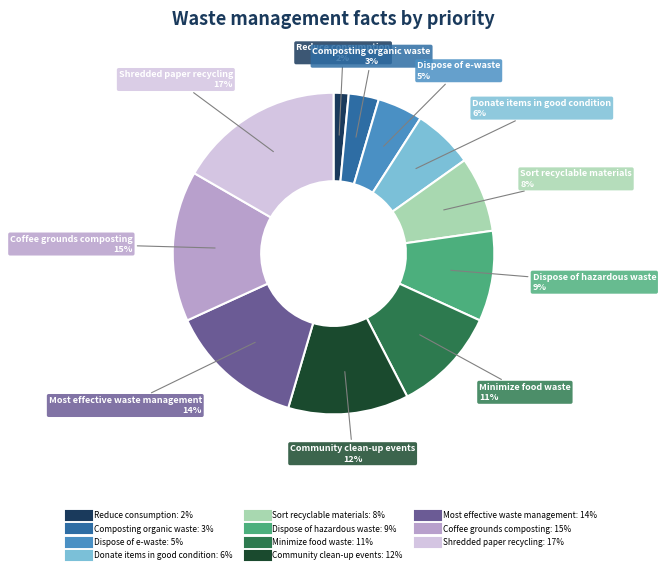

Is there any slice that represents more than half of the pie?

No